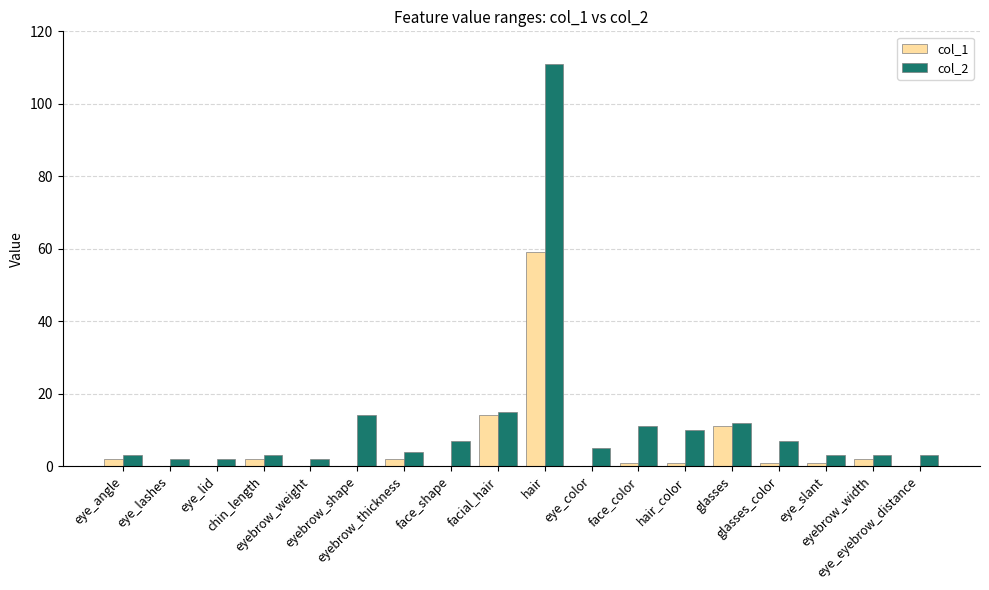

Which series has the largest total across all categories?

col_2